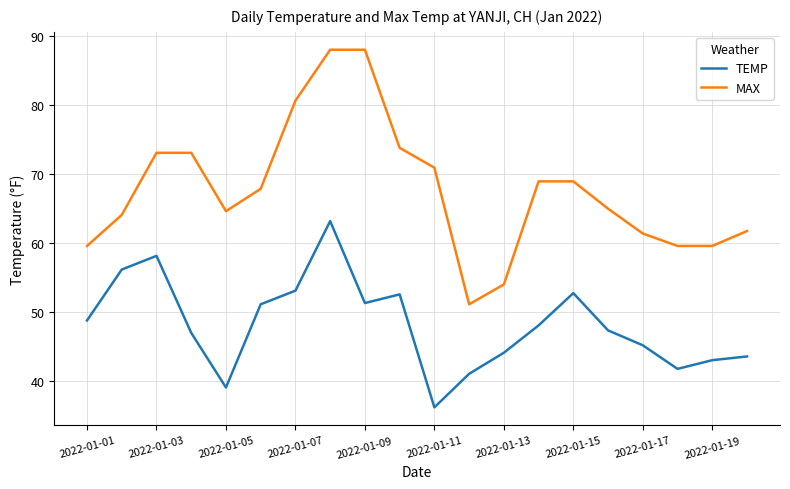

Which series has the widest spread of values?

MAX